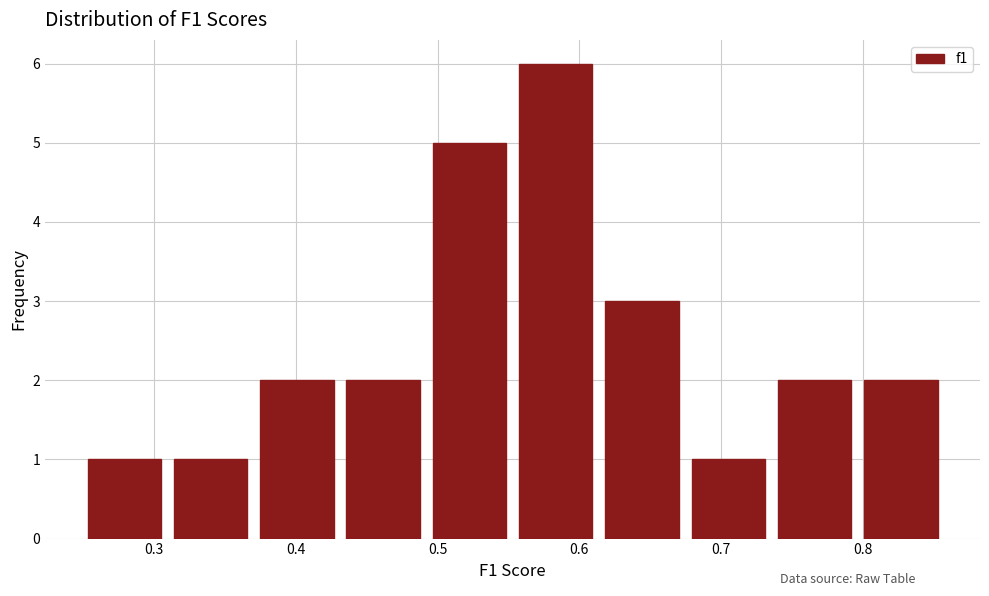

Reading left to right, list every bar in this chart as the range it spans on the x-axis followed by its height. Neither the bar edges nor the heights are printed on the chart, so give them approximately, as read against the axes.

0.25 to 0.31: 1
0.31 to 0.37: 1
0.37 to 0.43: 2
0.43 to 0.49: 2
0.49 to 0.55: 5
0.55 to 0.61: 6
0.61 to 0.67: 3
0.67 to 0.74: 1
0.74 to 0.80: 2
0.80 to 0.86: 2